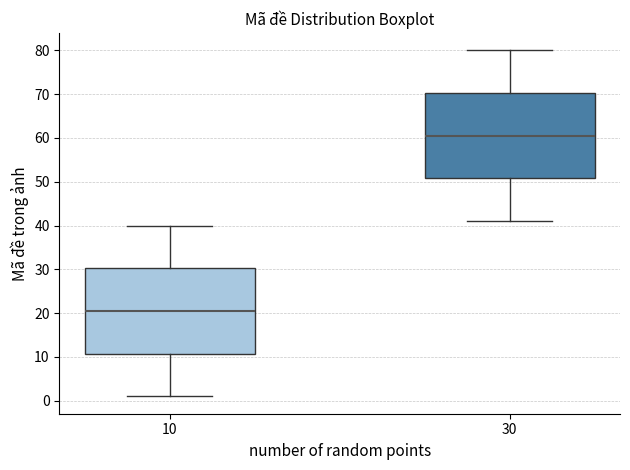

Reading left to right, read every box against the y-axis: the position of its median line, the range the box covers, and the ends of its whiskers. The values are not printed on the chart, so give them approximately, as read against the axis.

10: median 21, box 11 to 30, whiskers 1 to 40
30: median 61, box 51 to 70, whiskers 41 to 80